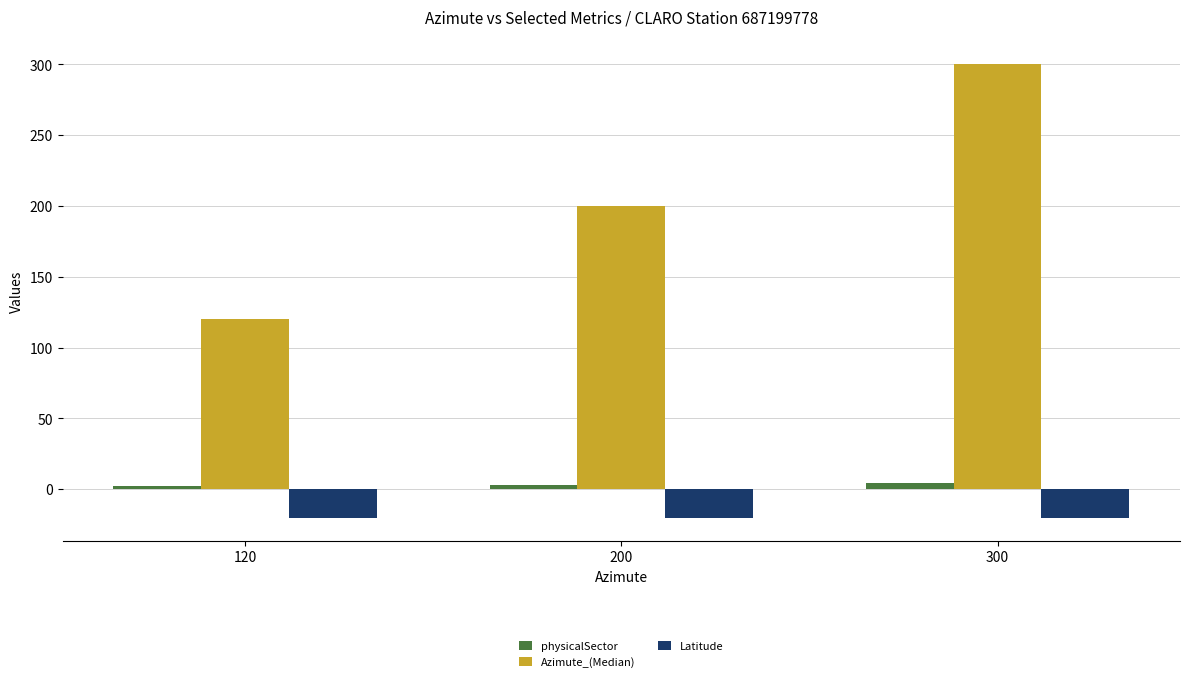

How many distinct data groups are displayed?

3